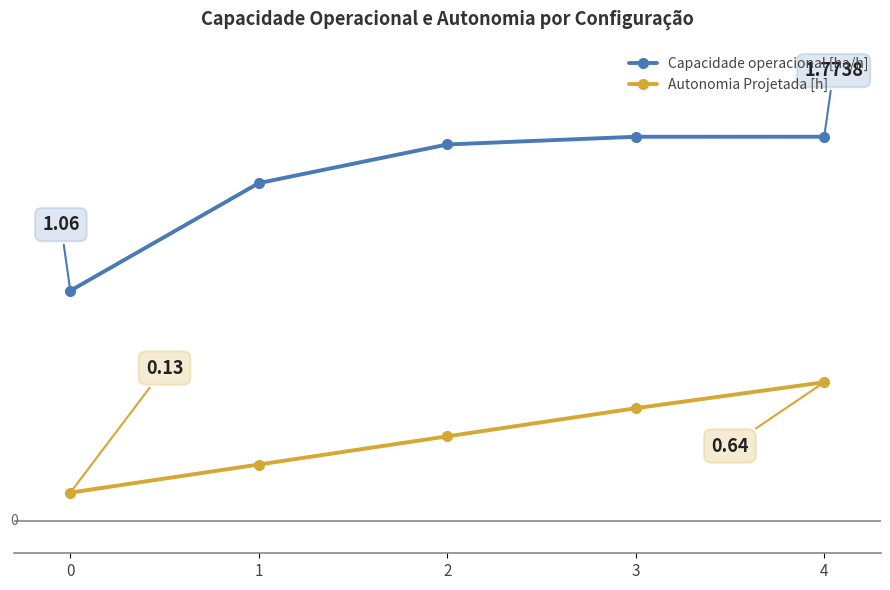

True or false: Capacidade operacional [ha/h] has more than 1 points higher than both neighbors.

False